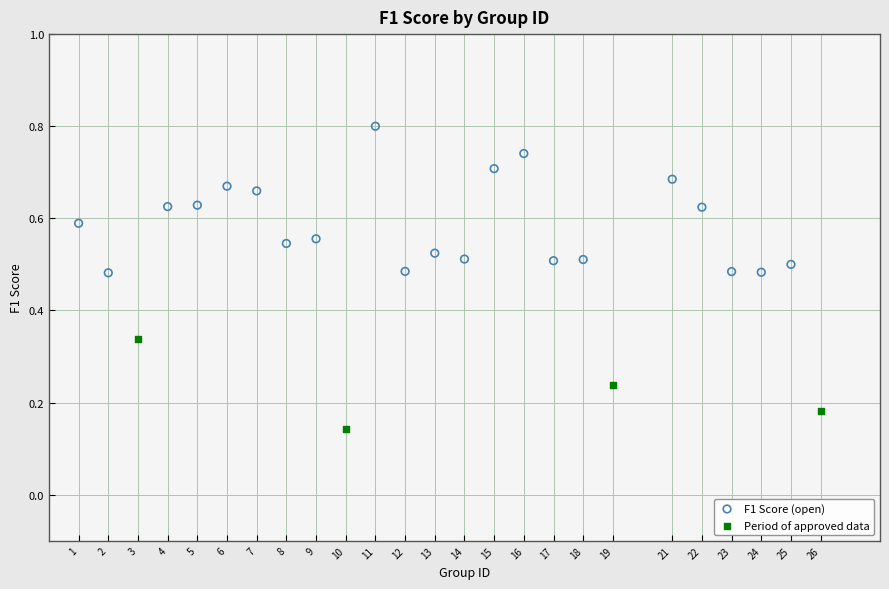

Which series has the widest spread of Y values?

F1 Score (open)